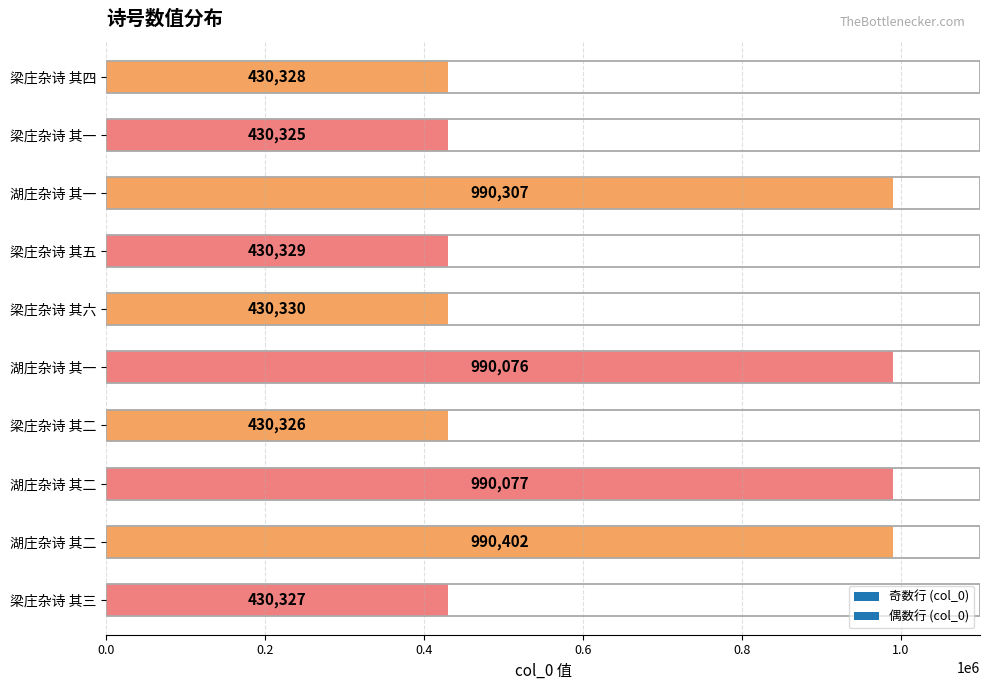

List the labels in order of value, largest first.

湖庄杂诗 其二, 湖庄杂诗 其一, 湖庄杂诗 其二, 湖庄杂诗 其一, 梁庄杂诗 其六, 梁庄杂诗 其五, 梁庄杂诗 其四, 梁庄杂诗 其三, 梁庄杂诗 其二, 梁庄杂诗 其一